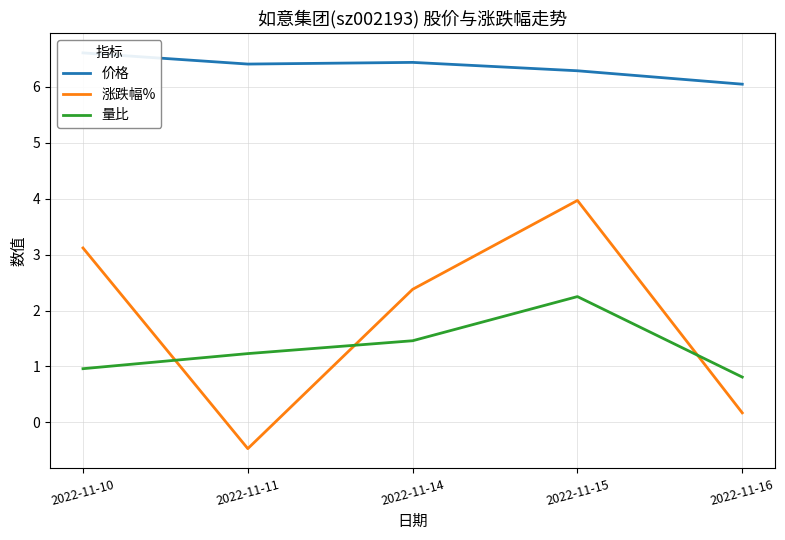

What are all the series names shown in the legend?

价格, 涨跌幅%, 量比